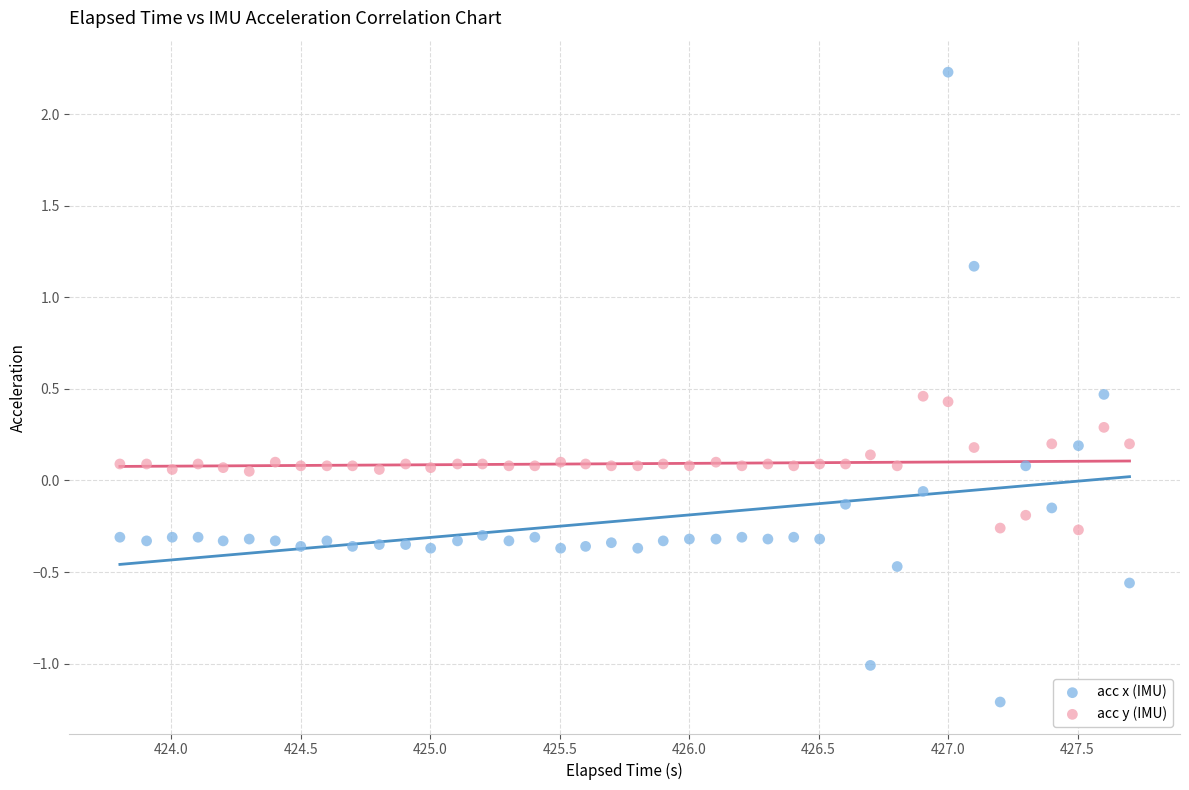

Across all data points, what is the range of Y values (max minus min)?

3.4